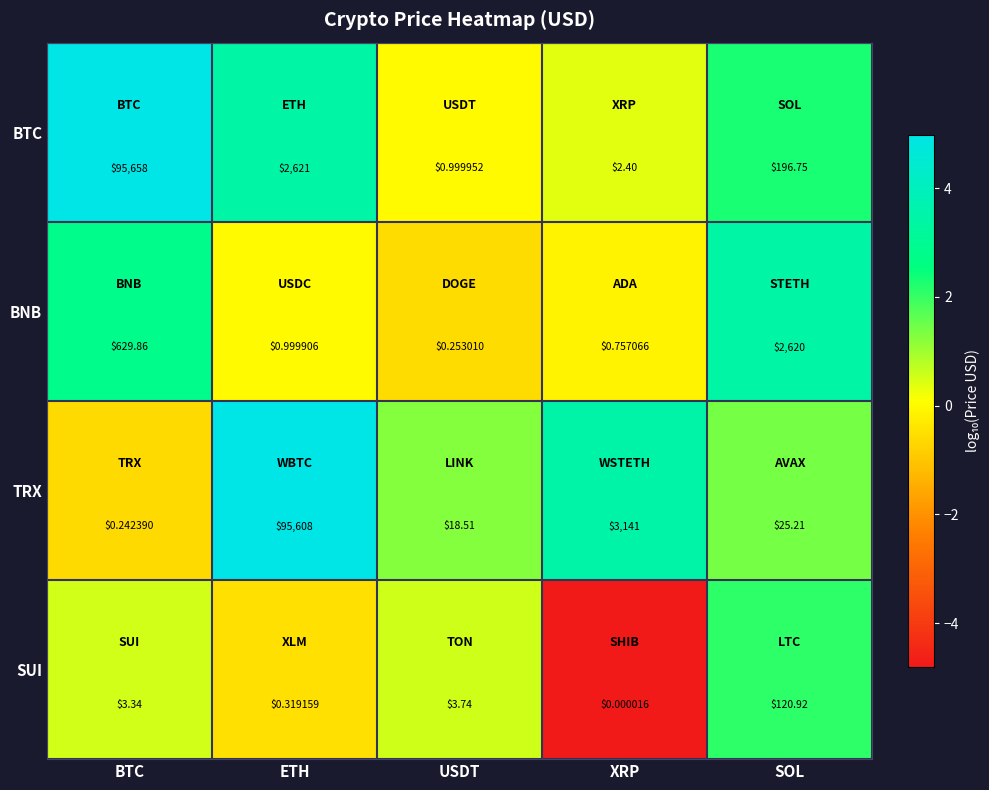

What is the total value across all series at USDT?

23.5